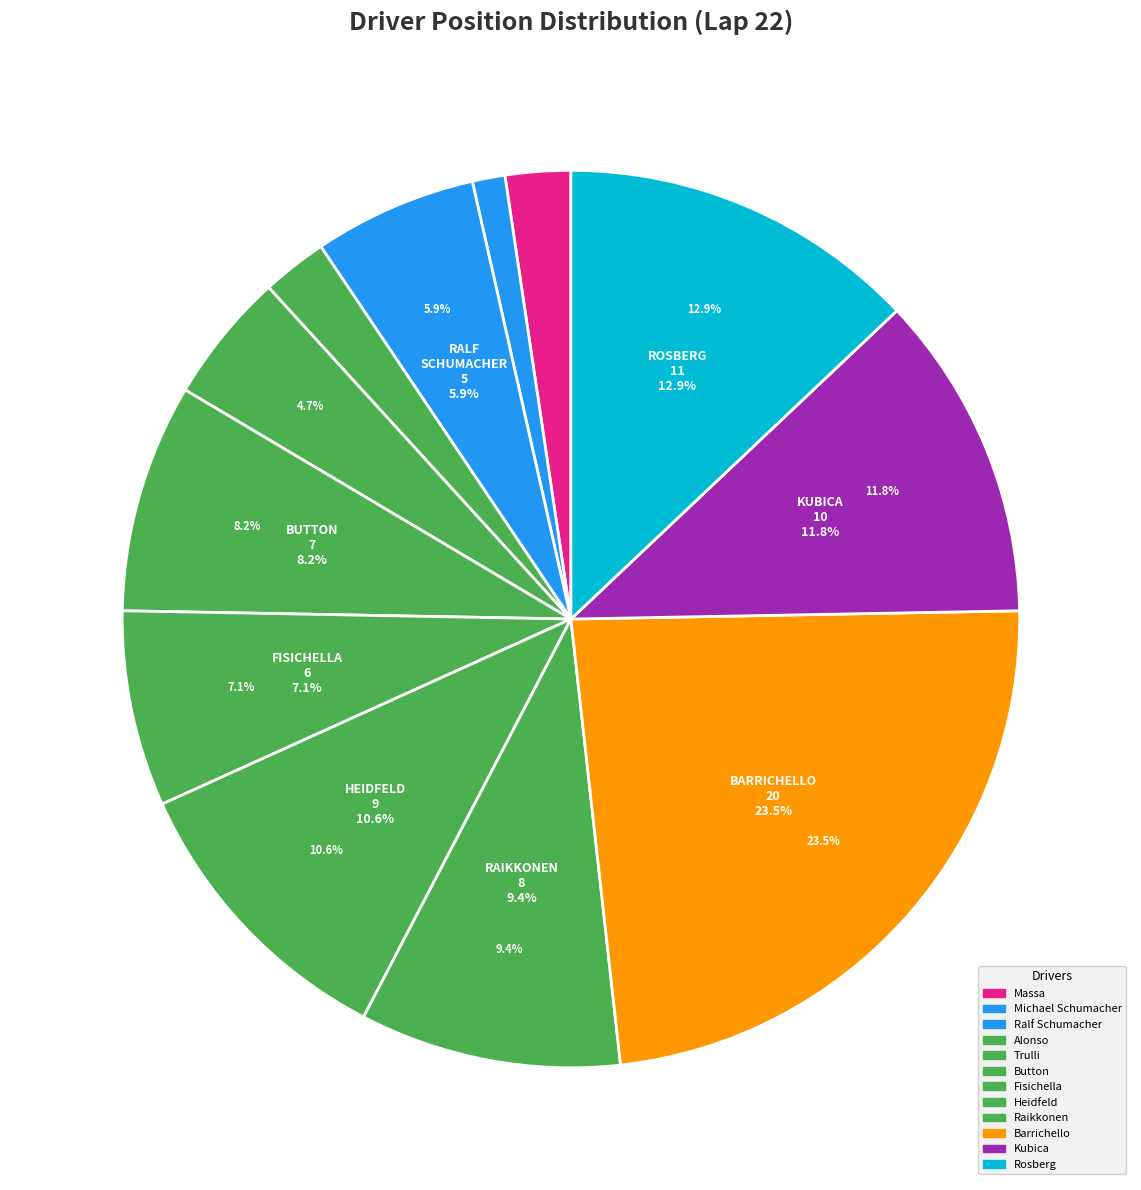

To the nearest percent, what portion does massa represent?

2%